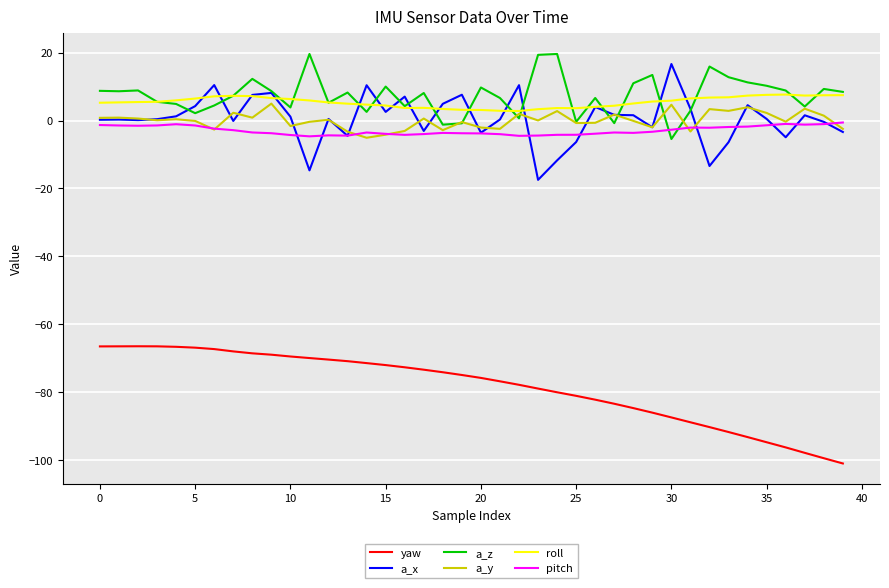

True or false: yaw and a_x cross at least once.

False